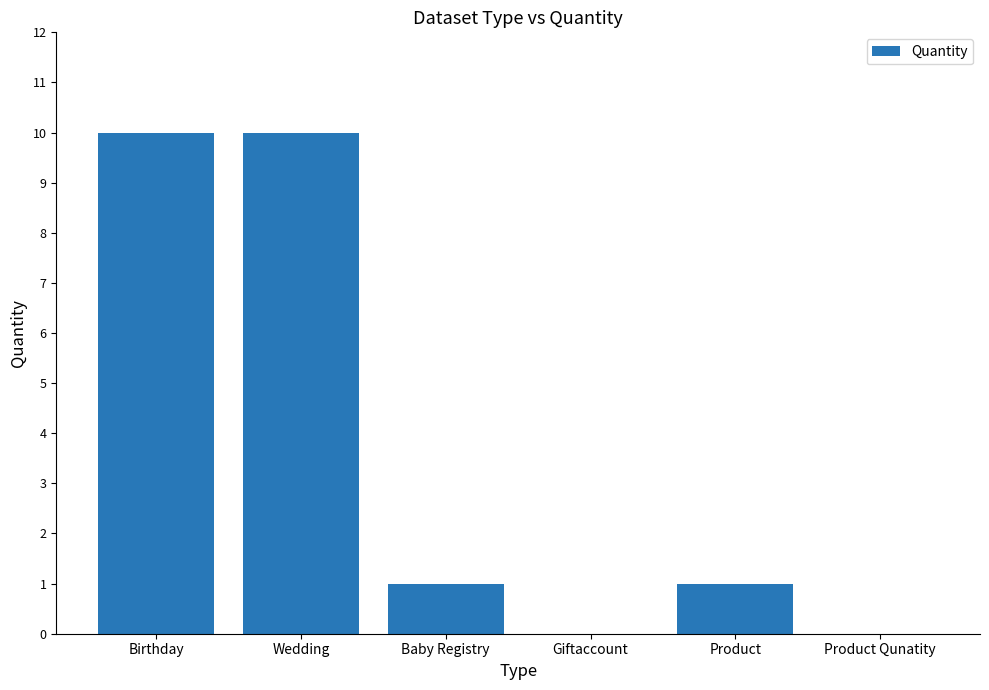

True or false: the data shows 0 at Product Qunatity.

True